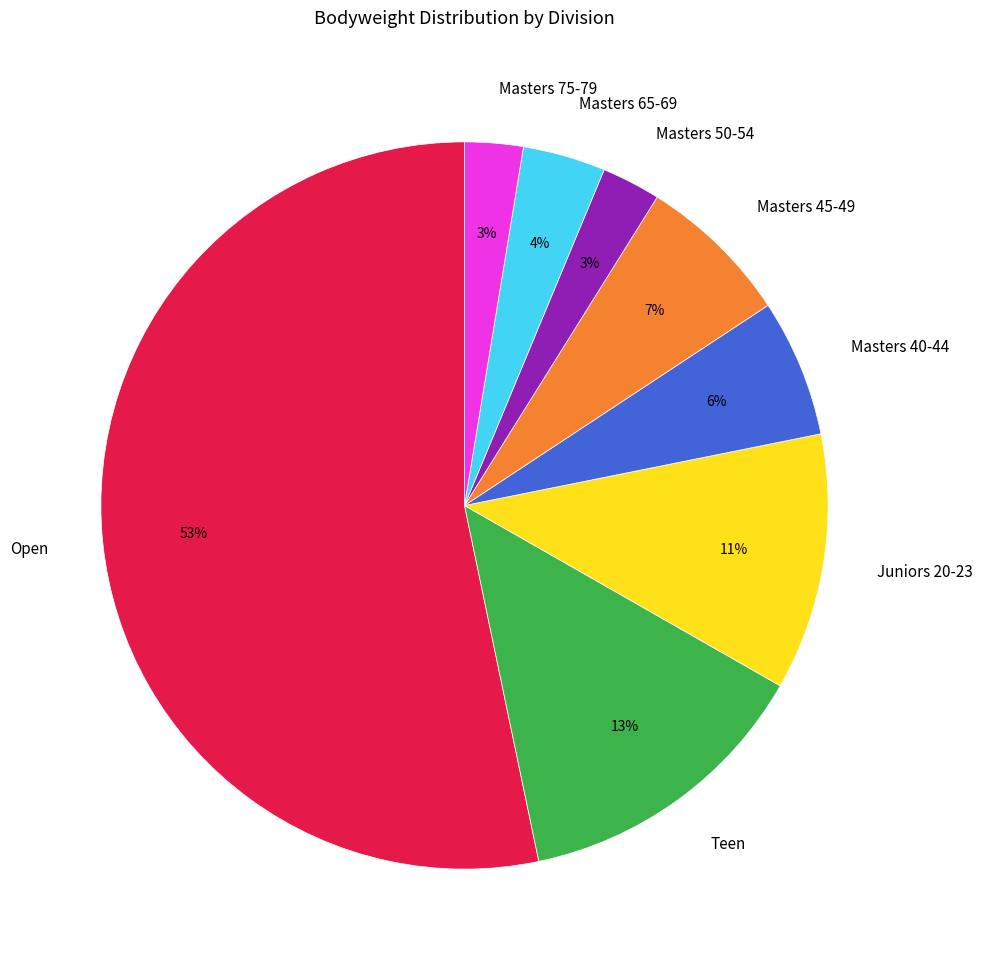

The Teen slice represents 13% of the pie. True or false?

True